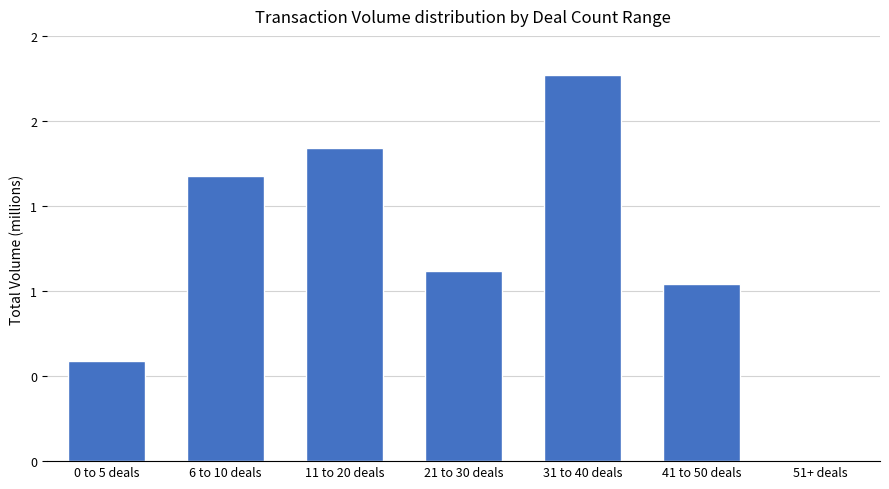

How many bars are there in total?

7